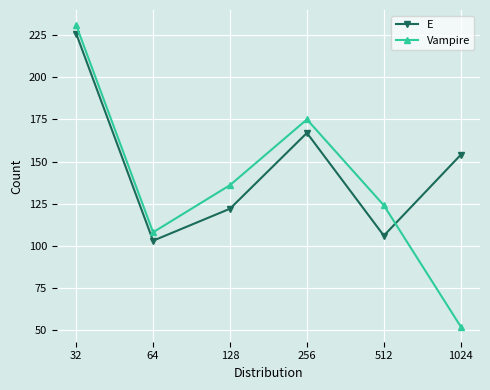

Which label corresponds to the smallest value in the chart?

1024